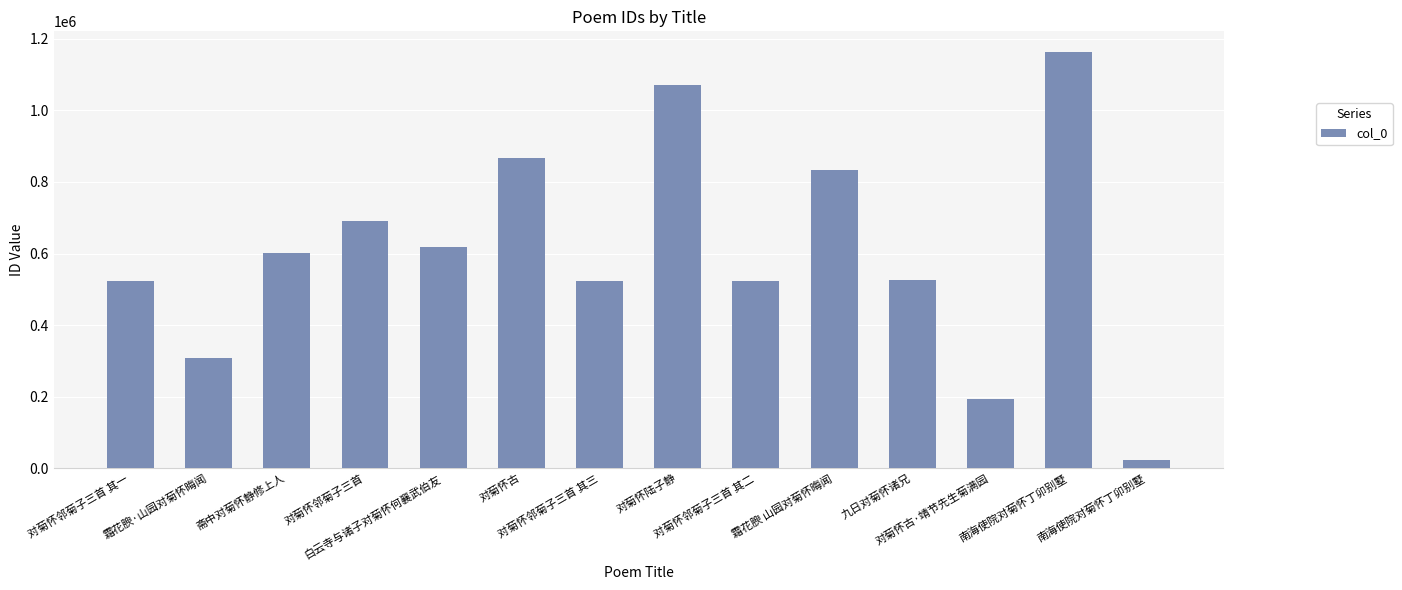

Reading left to right, extract all data points from this chart.

524280	308493	602882	691769	619634	867914	524282	1072092	524281	832264	527175	193735	1162741	23726